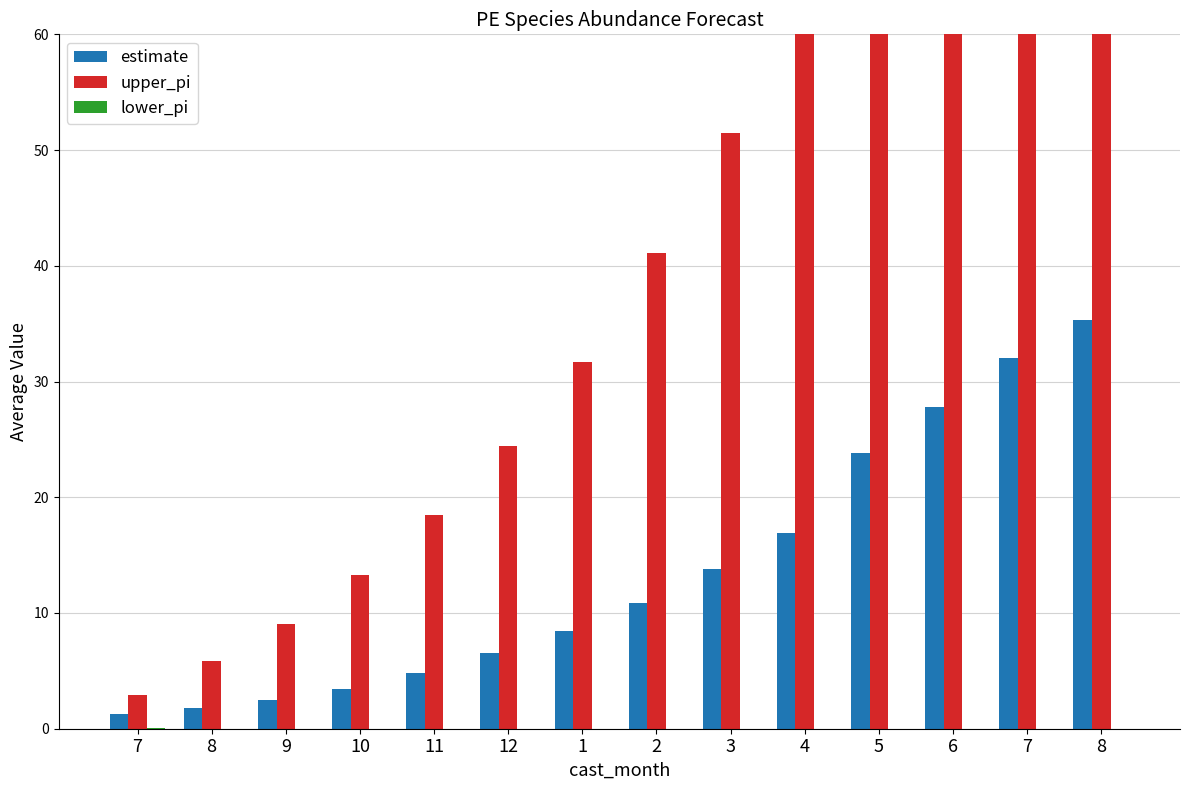

How many groups of bars are there?

14